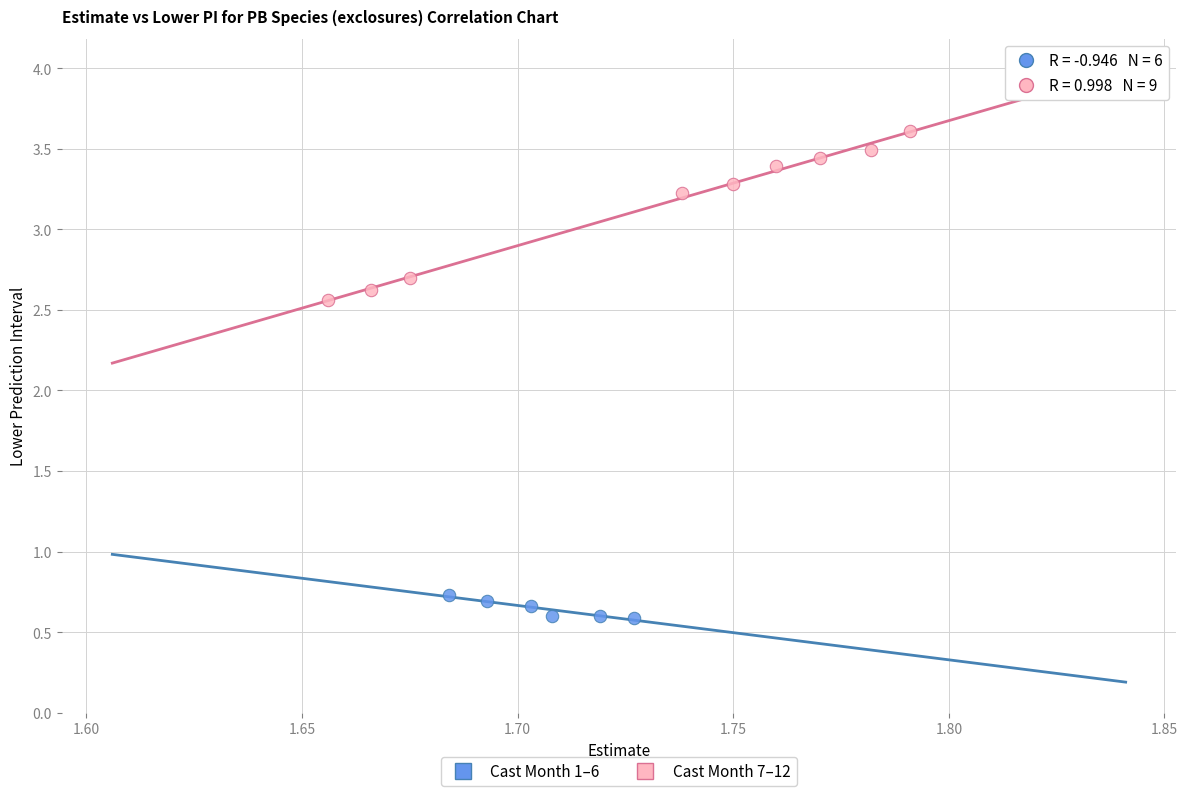

Which series has the widest spread of Y values?

Cast Month 7–12